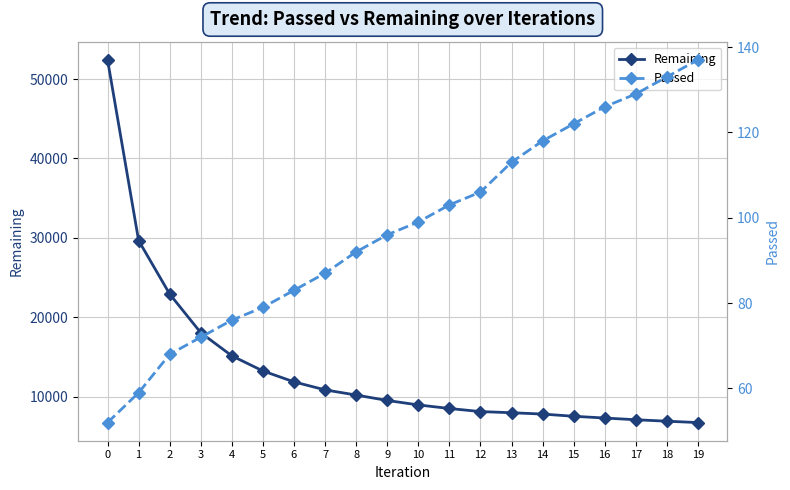

List the labels in order of Remaining value, smallest first.

19, 18, 17, 16, 15, 14, 13, 12, 11, 10, 9, 8, 7, 6, 5, 4, 3, 2, 1, 0